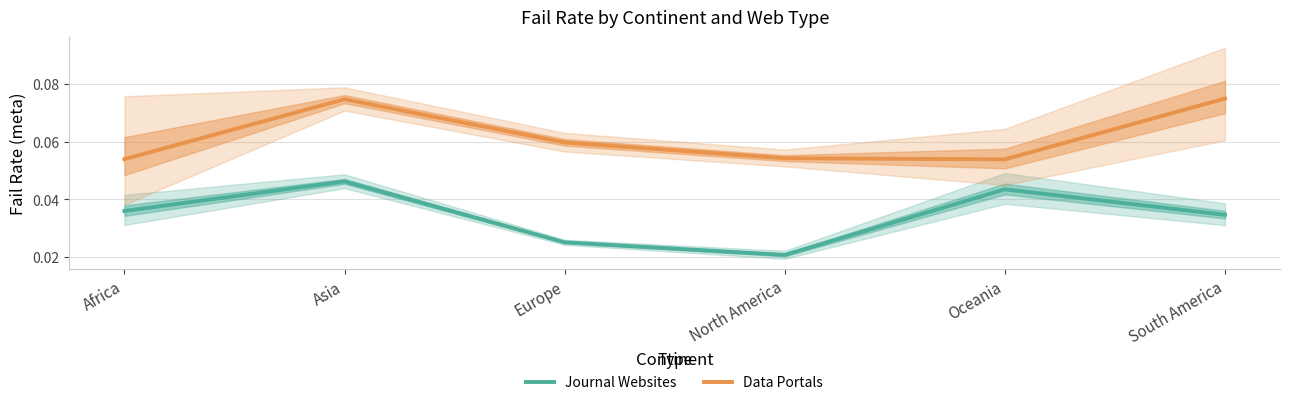

Reading left to right, what are all the values shown in this chart?

Journal Websites: Africa=0.0	Asia=0.0	Europe=0.0	North America=0.0	Oceania=0.0	South America=0.0
Data Portals: Africa=0.1	Asia=0.1	Europe=0.1	North America=0.1	Oceania=0.1	South America=0.1